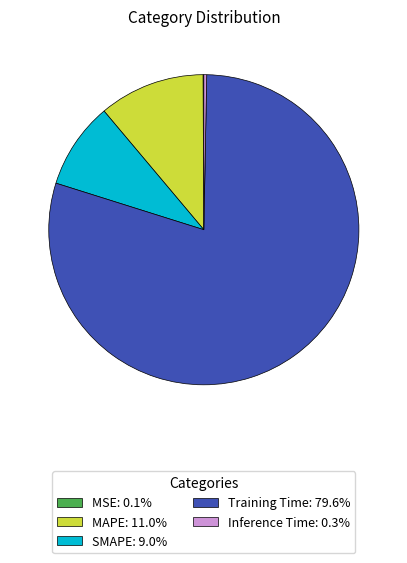

Is the sum of MAPE: 11.0% and SMAPE: 9.0% greater than half?

No